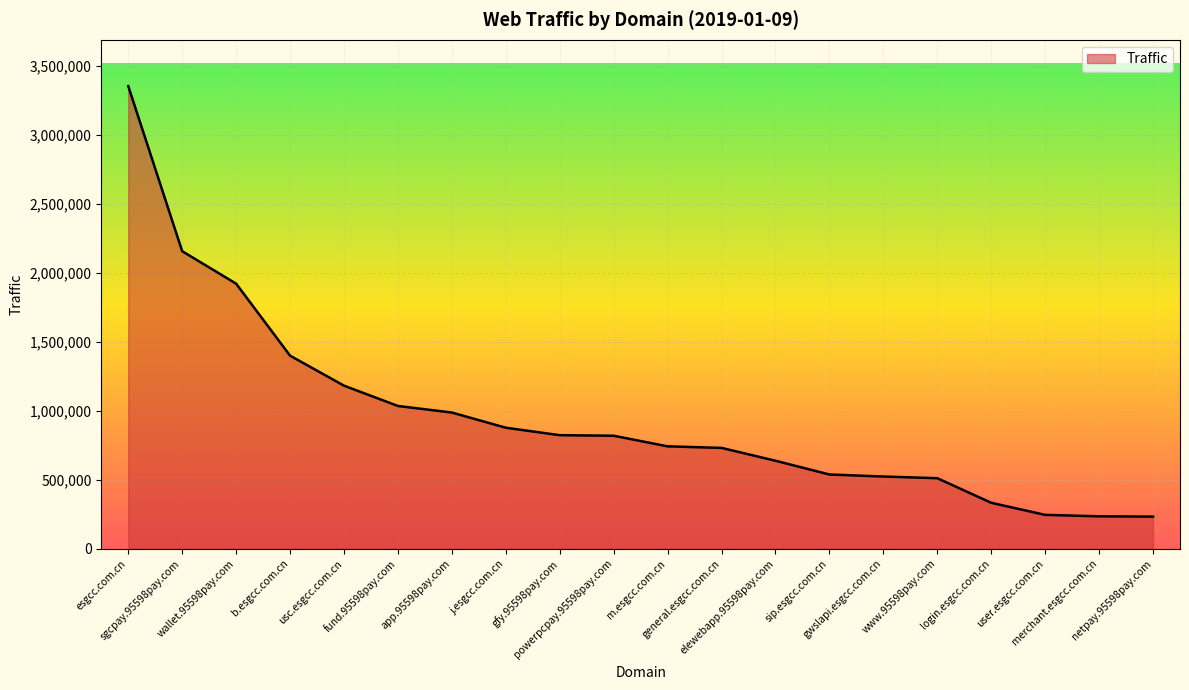

What is the greatest value displayed?

3352383